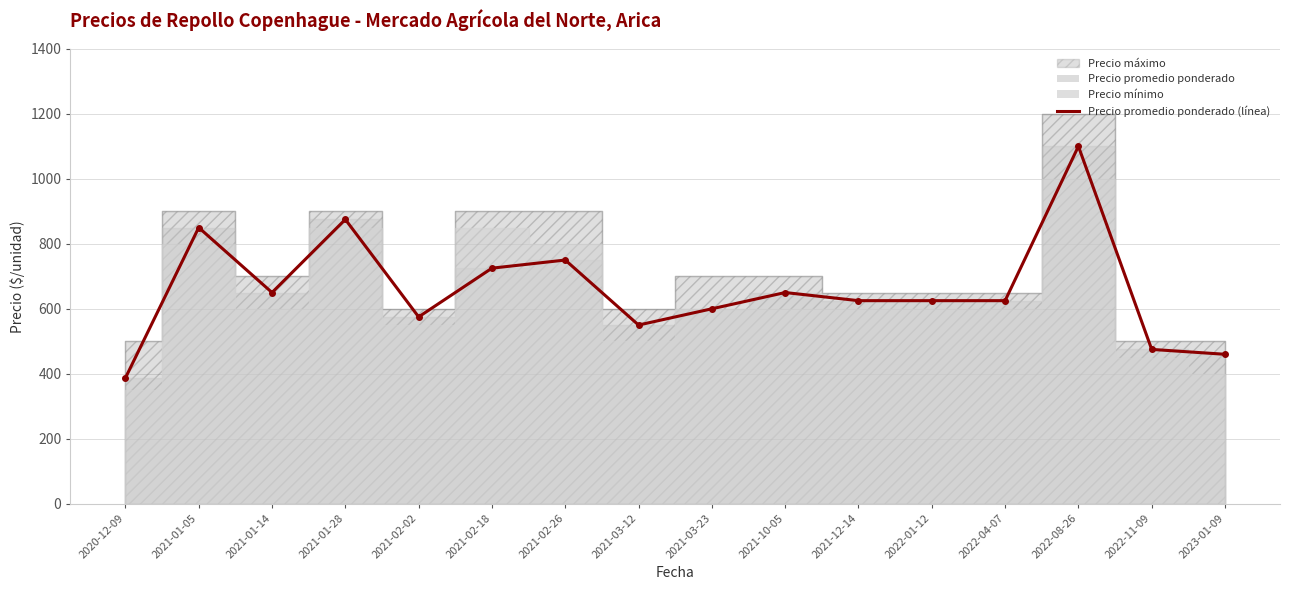

At which category does the data reach its first local valley?

2021-01-14